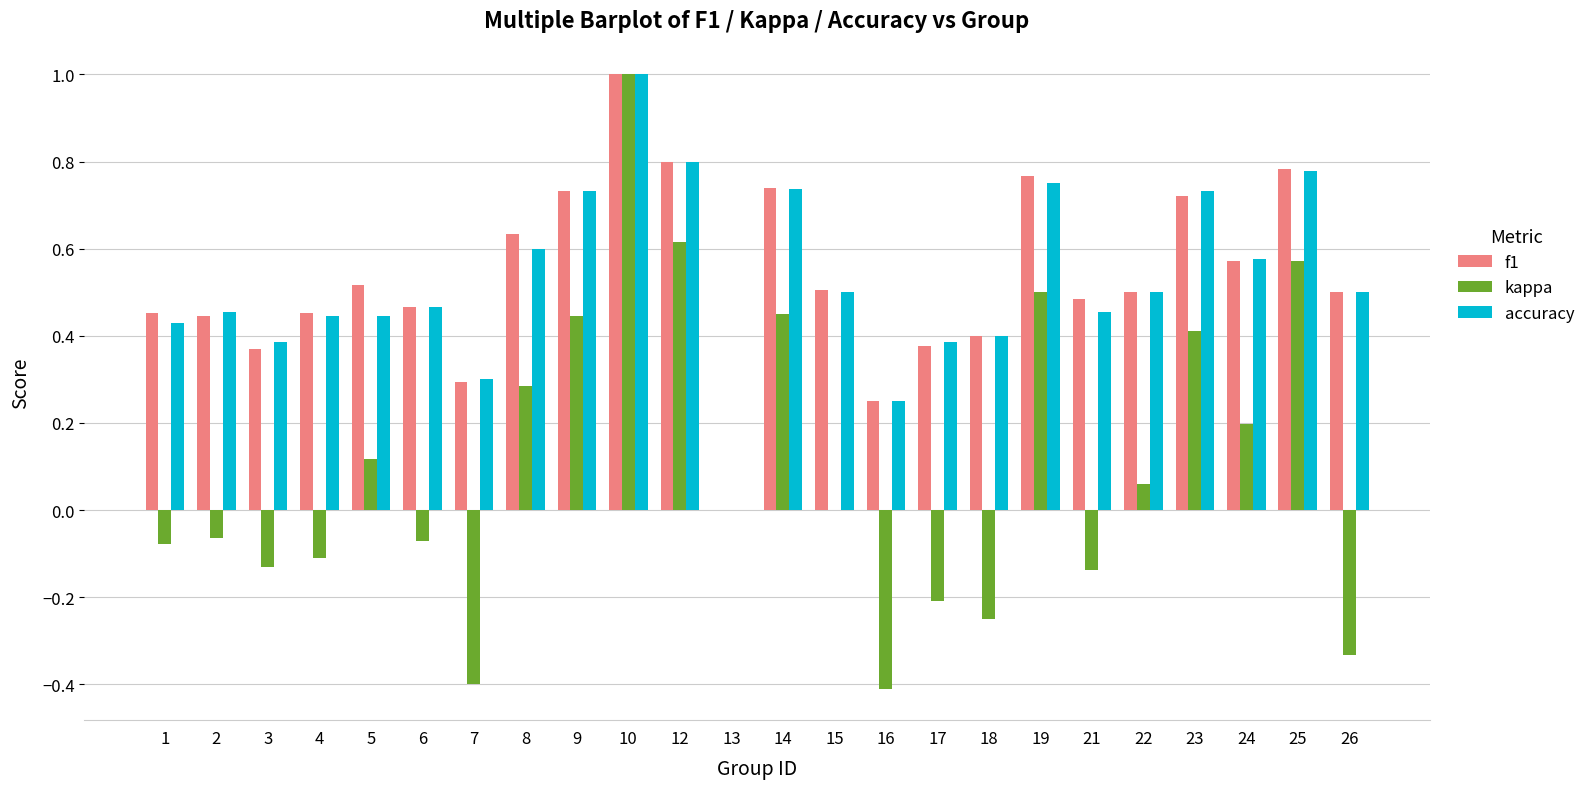

Between 3 and 8, which series saw the biggest shift?

kappa